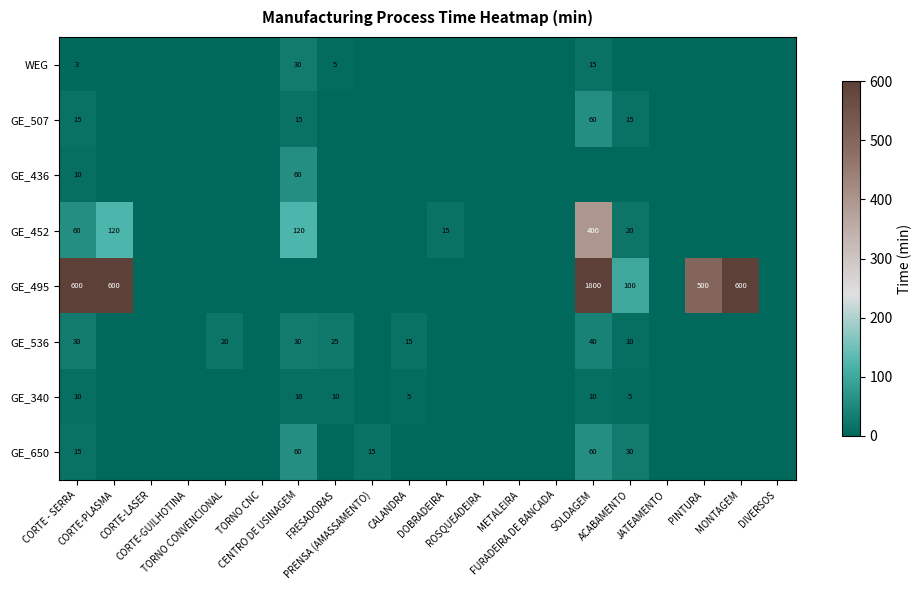

What is the difference between the second highest and second lowest values in the GE_436 series?

10